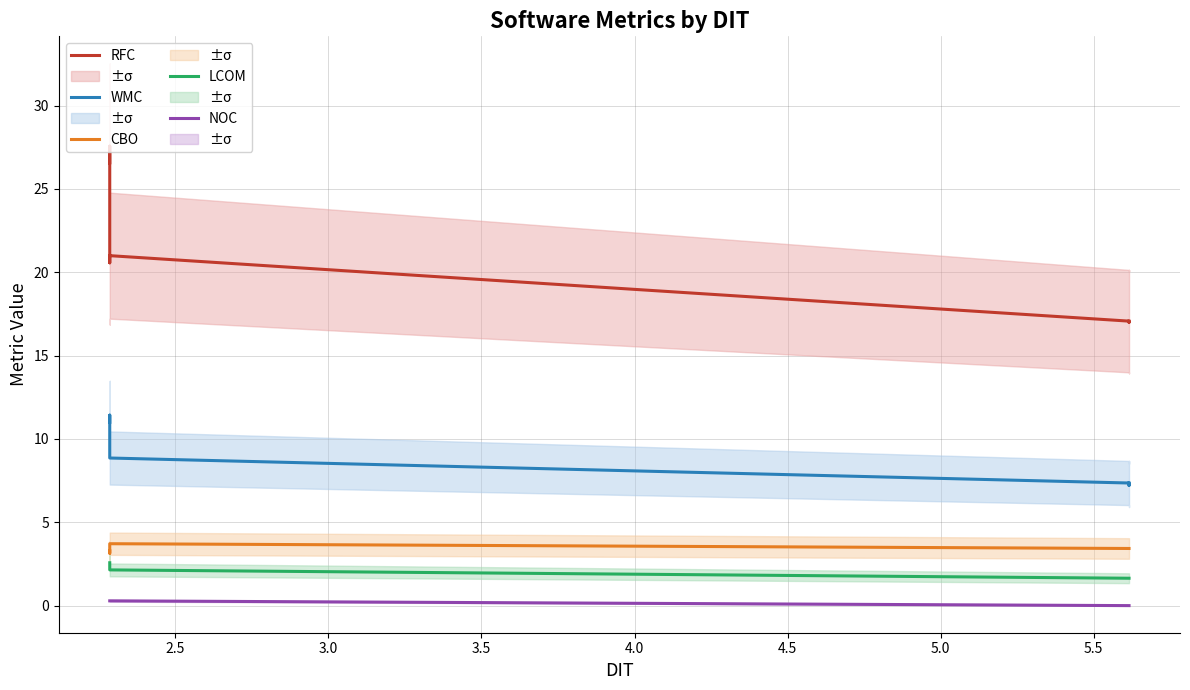

What is the difference between the maximum and minimum values in the NOC series?

0.3